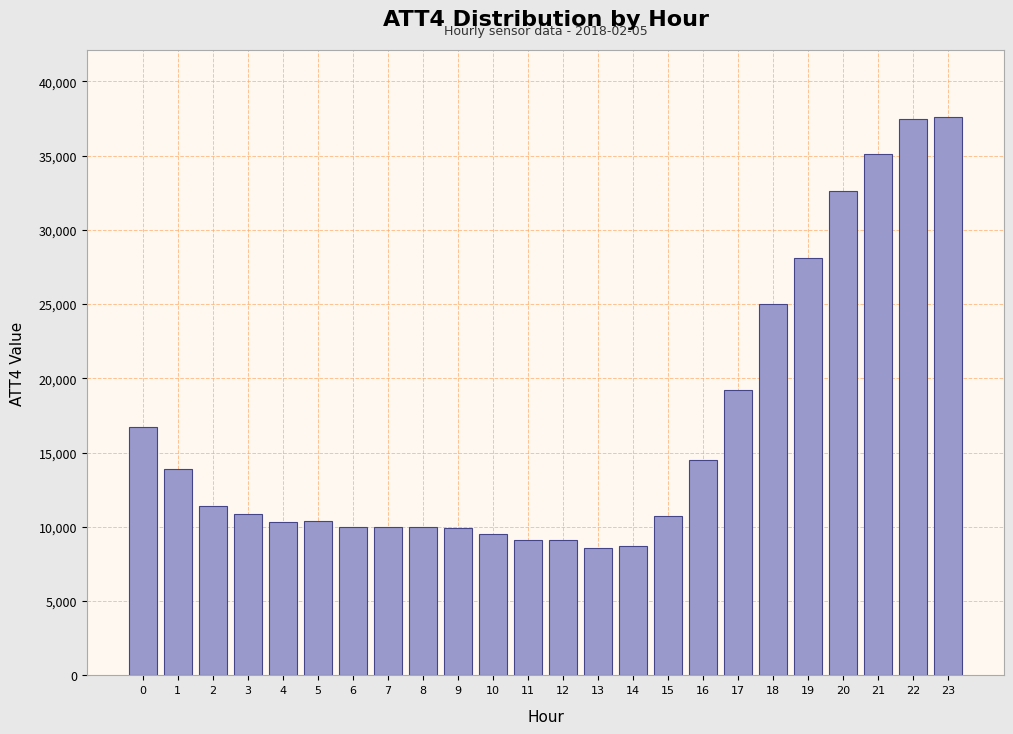

What is the value of the 10th bar from the left?

9900